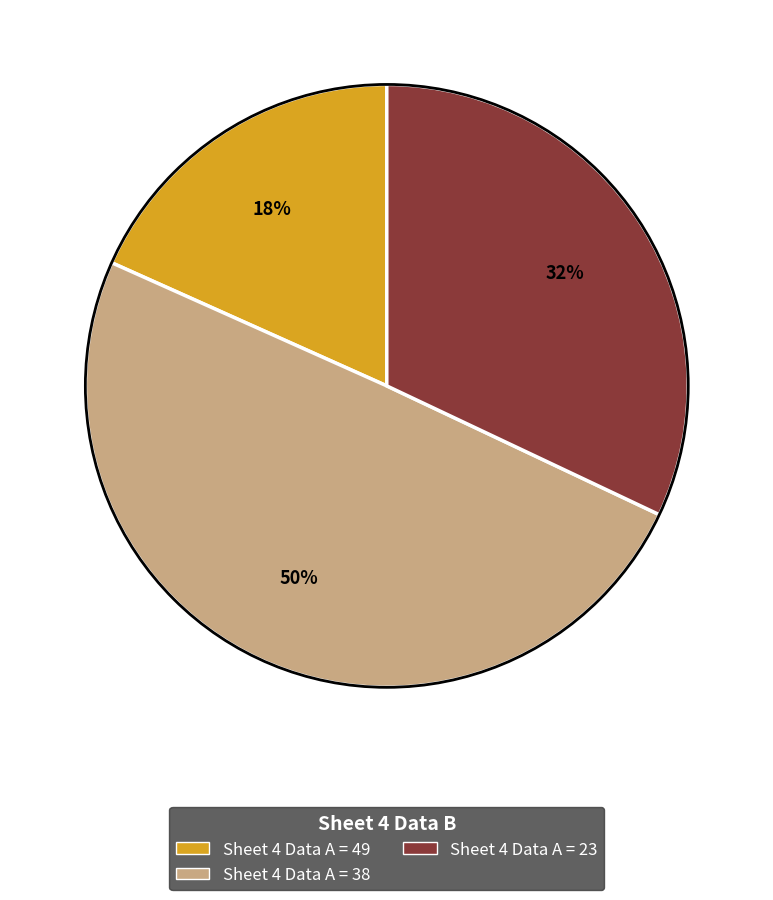

To the nearest percent, what is the average slice percentage?

33%